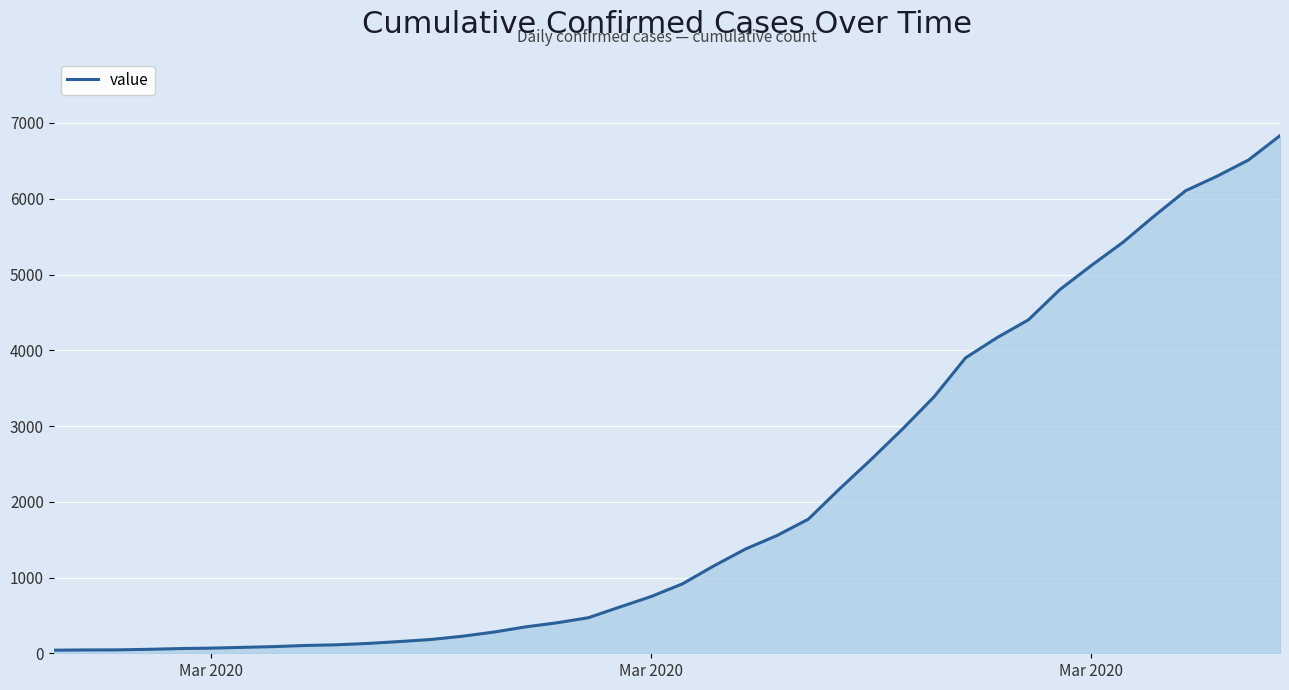

What is the average value?

2036